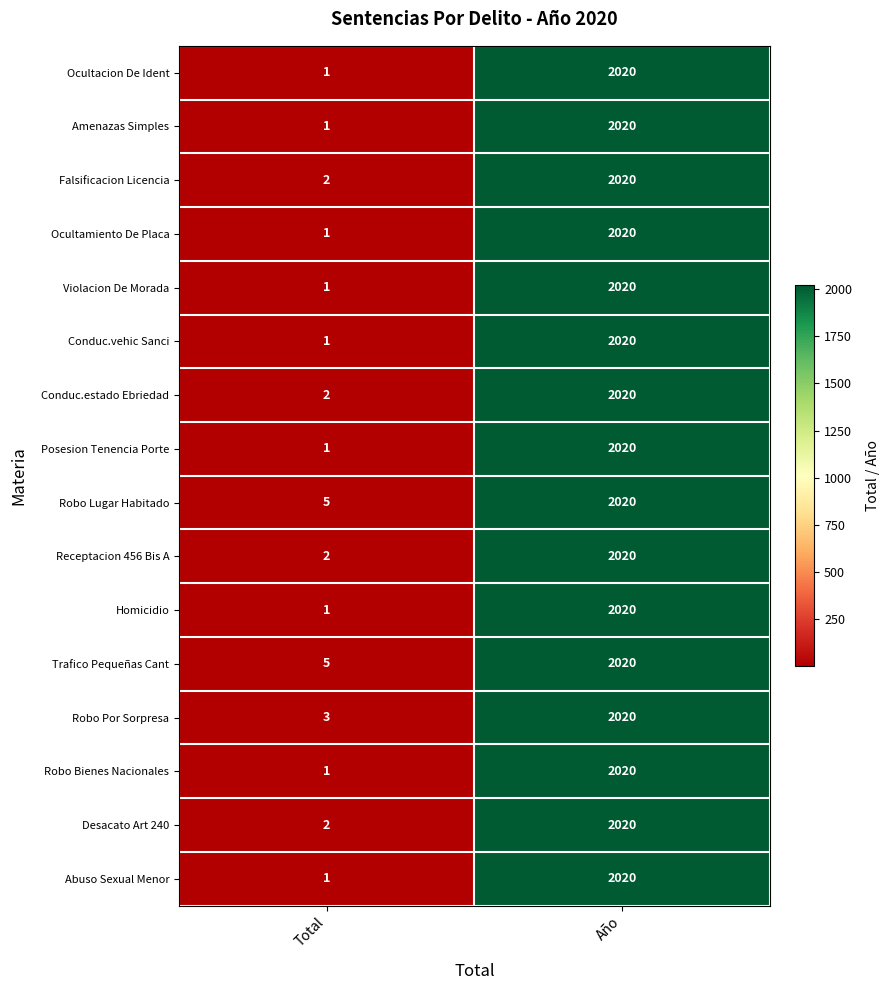

Rank the categories by Ocultacion De Ident value from highest to lowest.

Año, Total